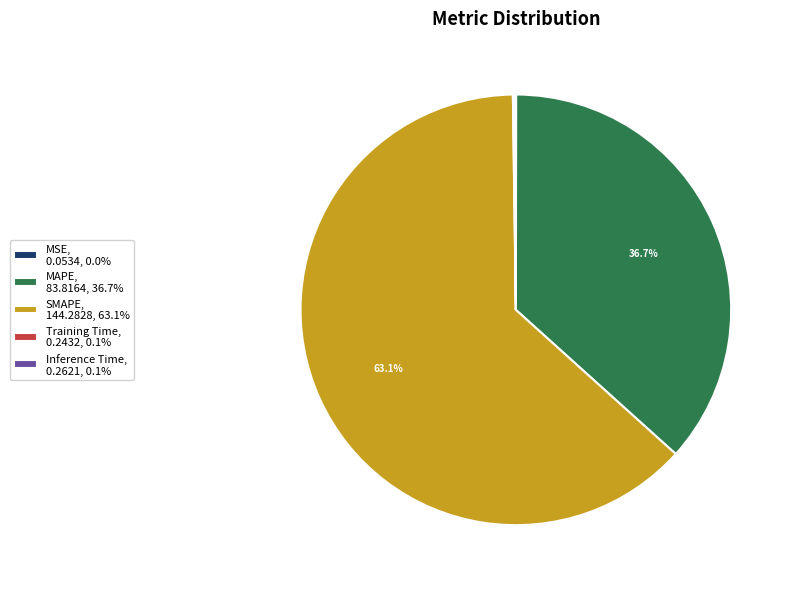

What percentage is NOT represented by MAPE, 83.8164, 36.7%?

63.3%